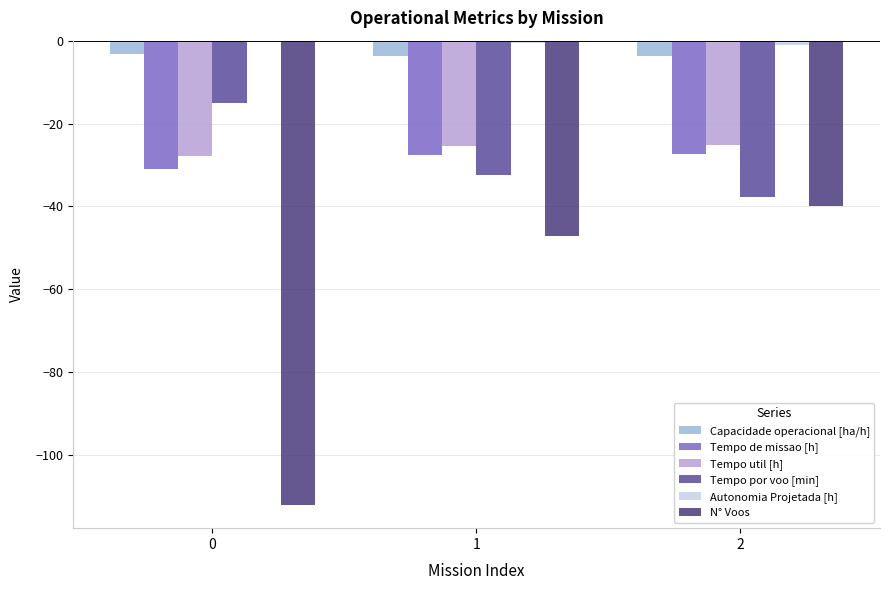

Are the bars horizontal?

No